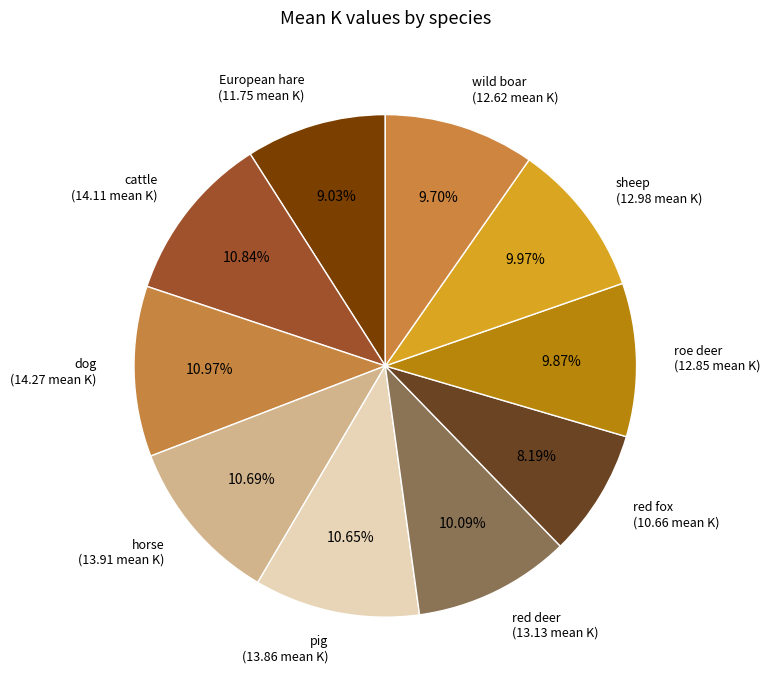

Which slice is the smallest?

red fox